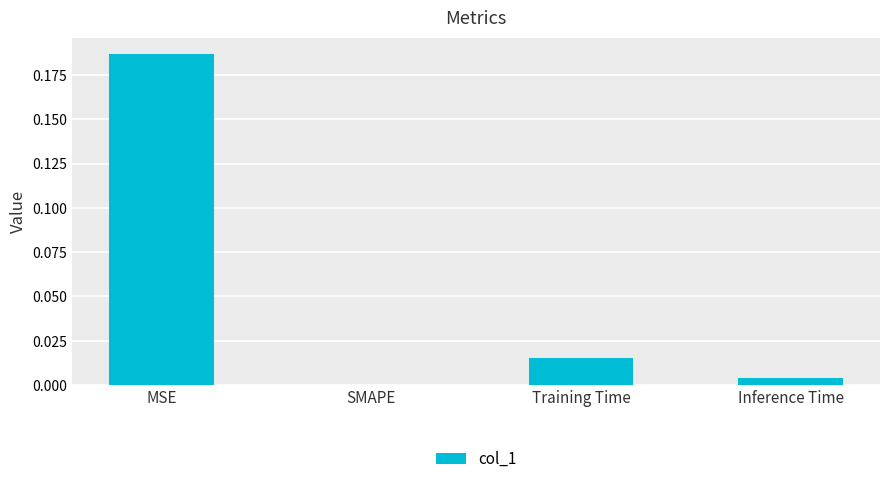

The chart shows a value of 0.0 at Inference Time. True or false?

True